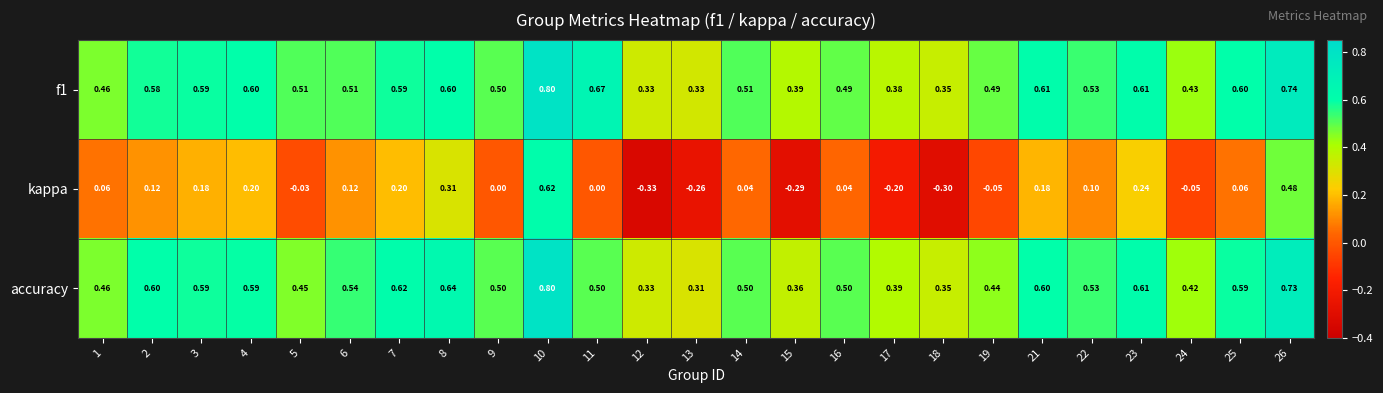

Which series changed the most between 8 and 16?

kappa